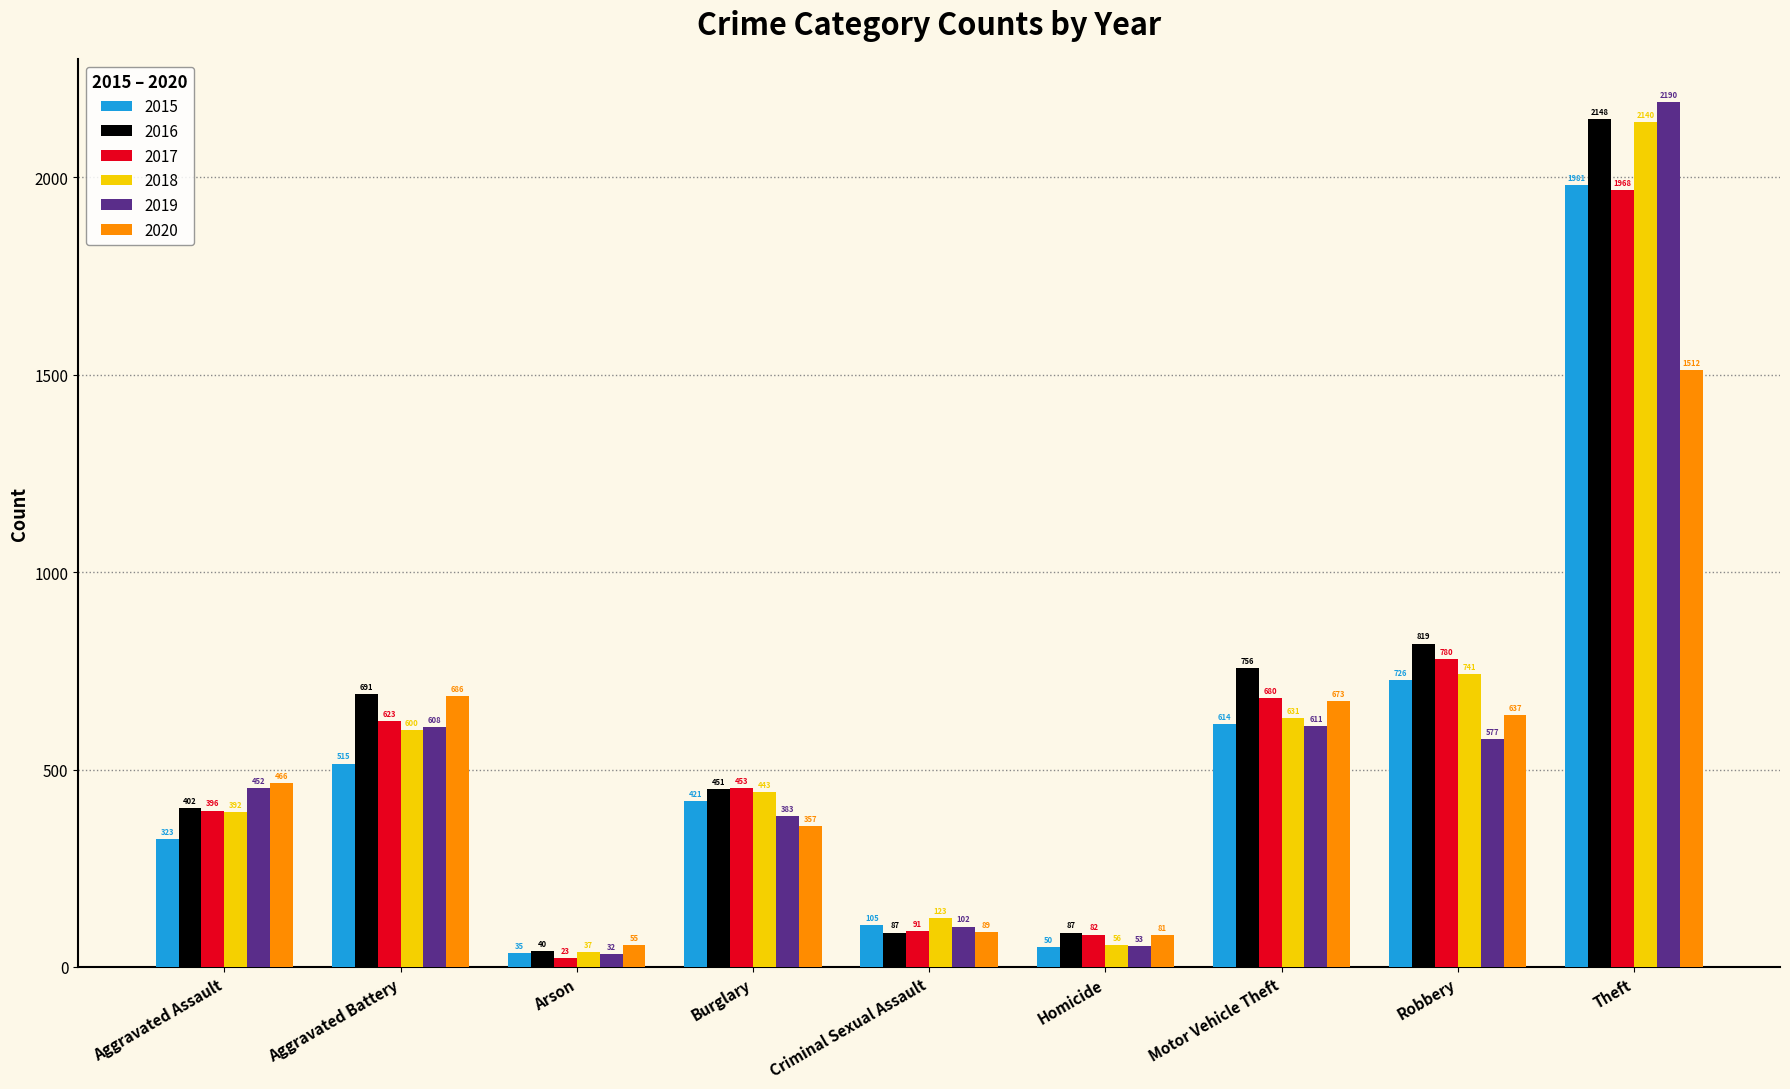

Is it true that 2016 equals 1182 at Theft?

False